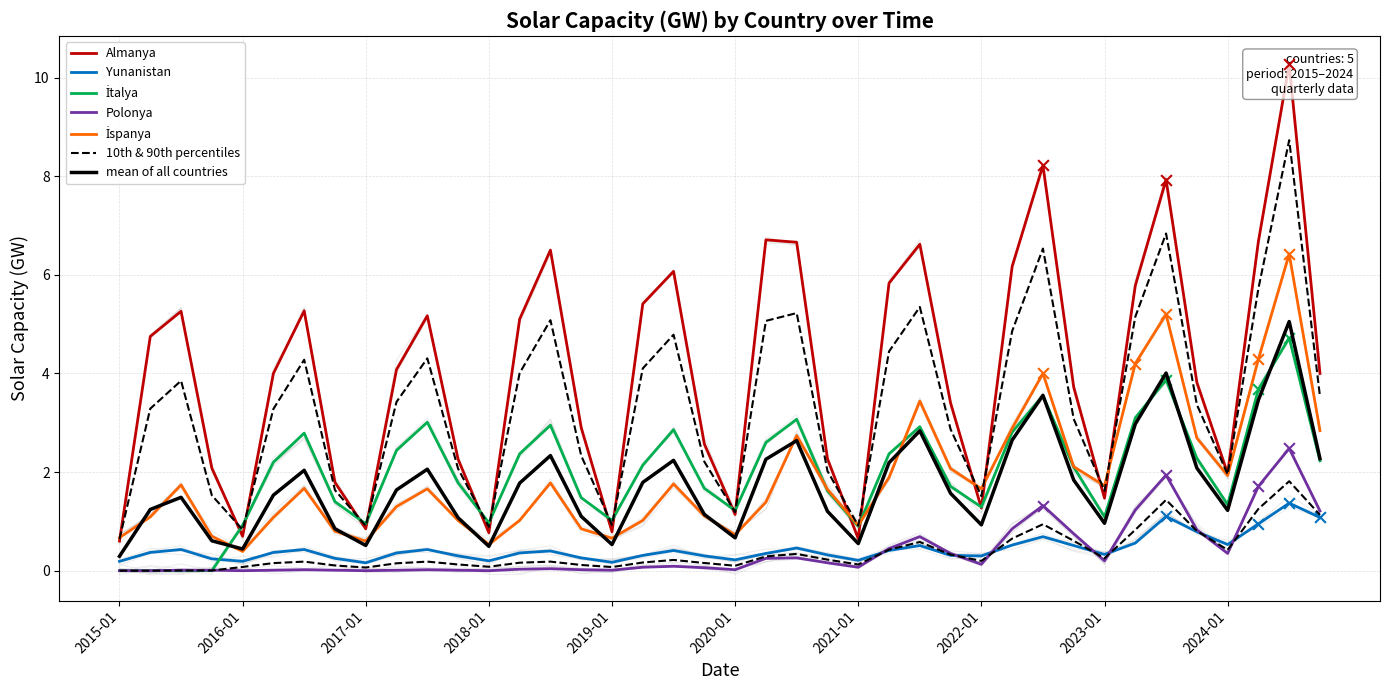

What are all the series names shown in the legend?

Almanya, Yunanistan, İtalya, Polonya, İspanya